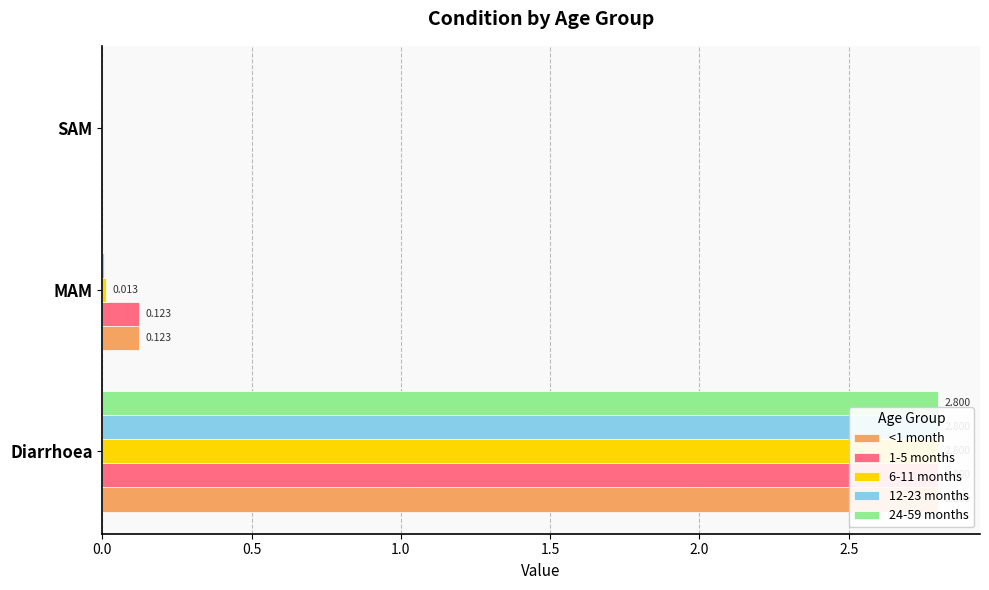

What is the difference between the maximum and minimum values in the 24-59 months series?

2.8